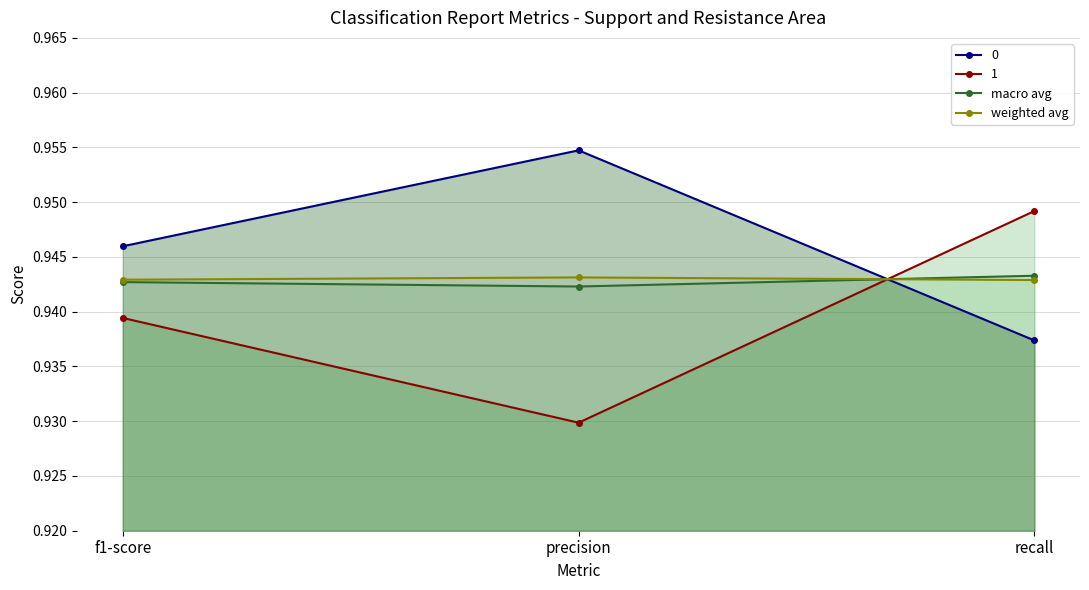

What position from the right is f1-score?

3